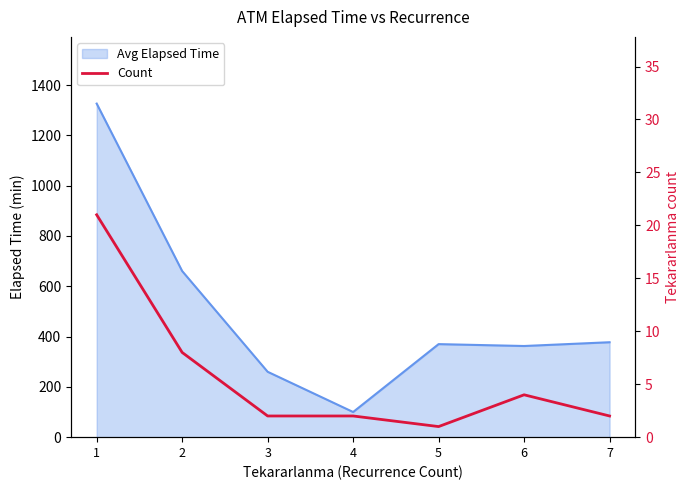

The value at 7 is 2. True or false?

True